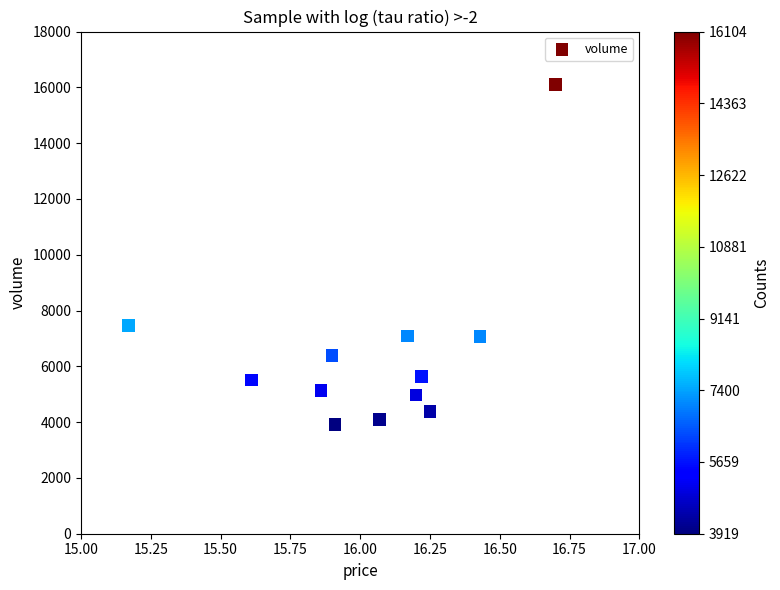

What is the range of Y values (max minus min)?

12185